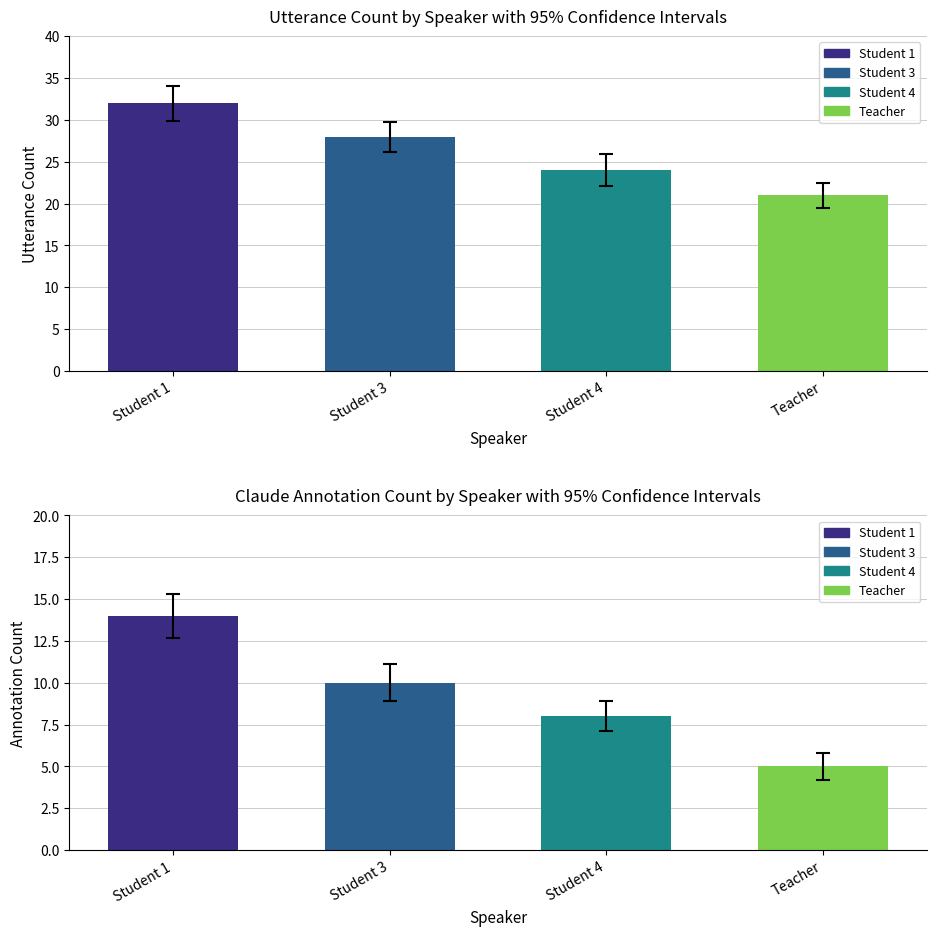

Which series has the largest total across all categories?

Utterance Count